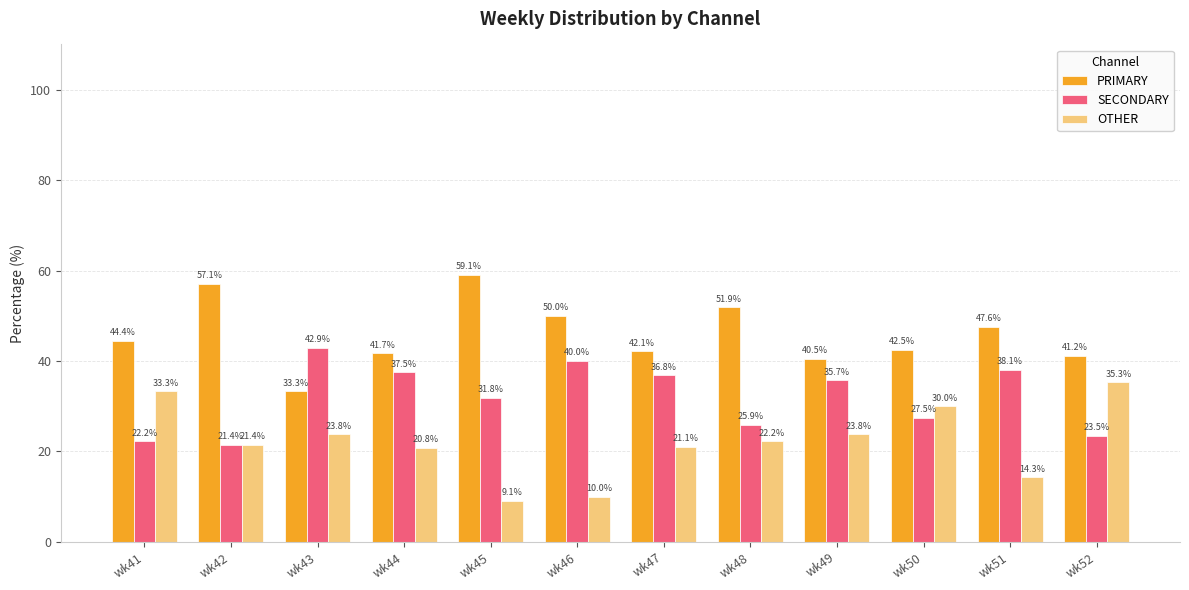

What is the average value of the OTHER series?

22.1